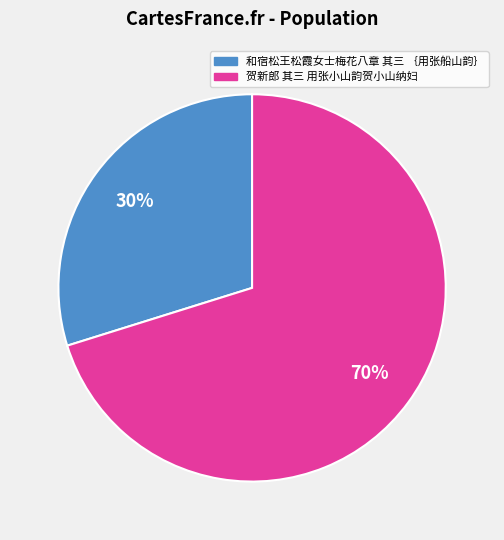

Rank the categories by value from highest to lowest.

贺新郎 其三 用张小山韵贺小山纳妇, 和宿松王松霞女士梅花八章 其三 ｛用张船山韵｝